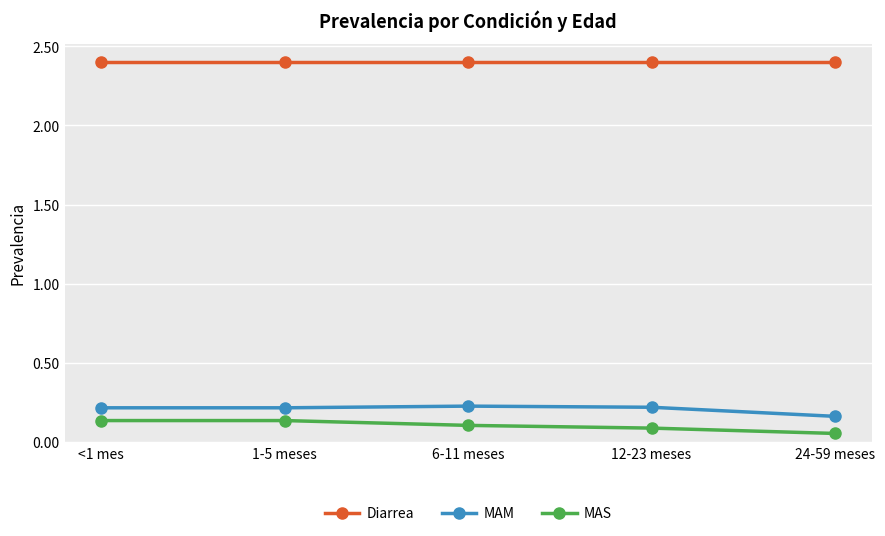

What is the sum of the Diarrea values at 1-5 meses and 6-11 meses?

4.8